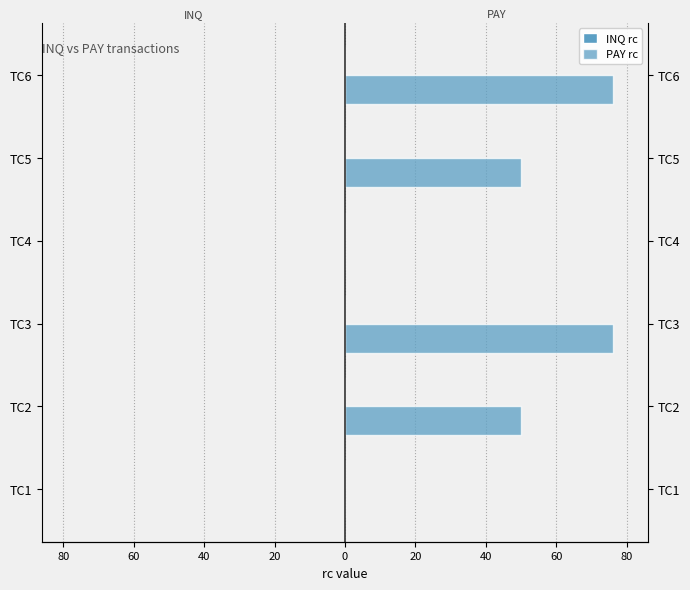

Does the chart contain any negative values?

No